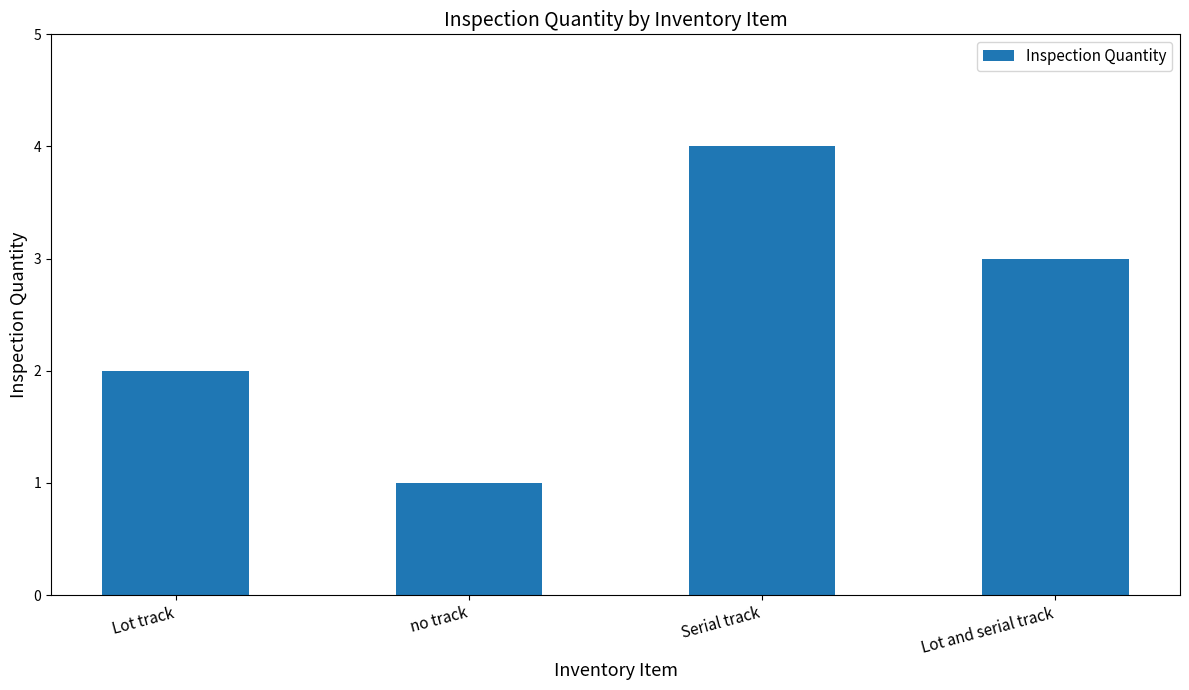

What is the difference between the maximum and minimum values?

3